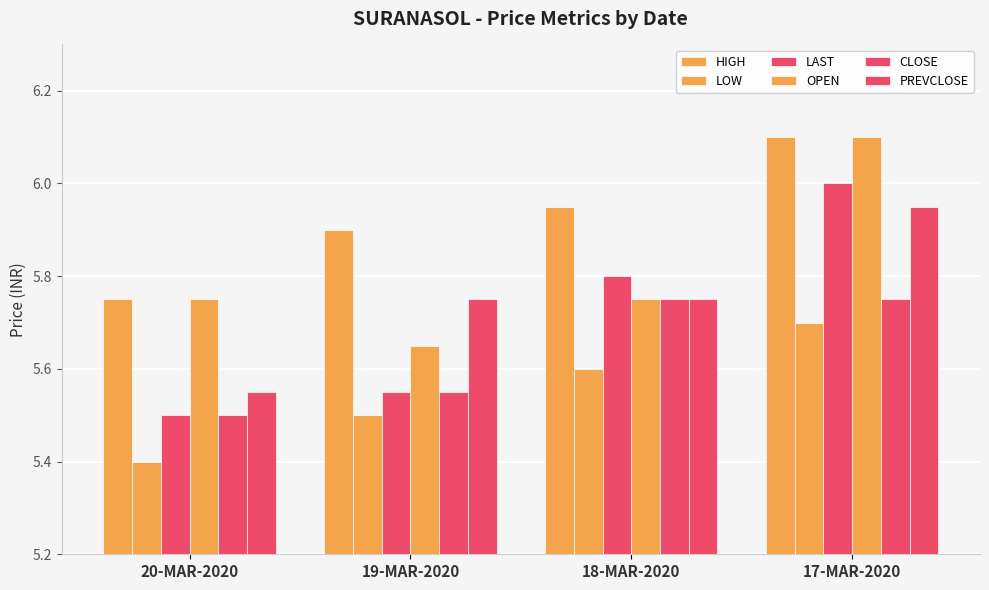

What is the sum of the LOW values at 20-MAR-2020 and 19-MAR-2020?

10.9